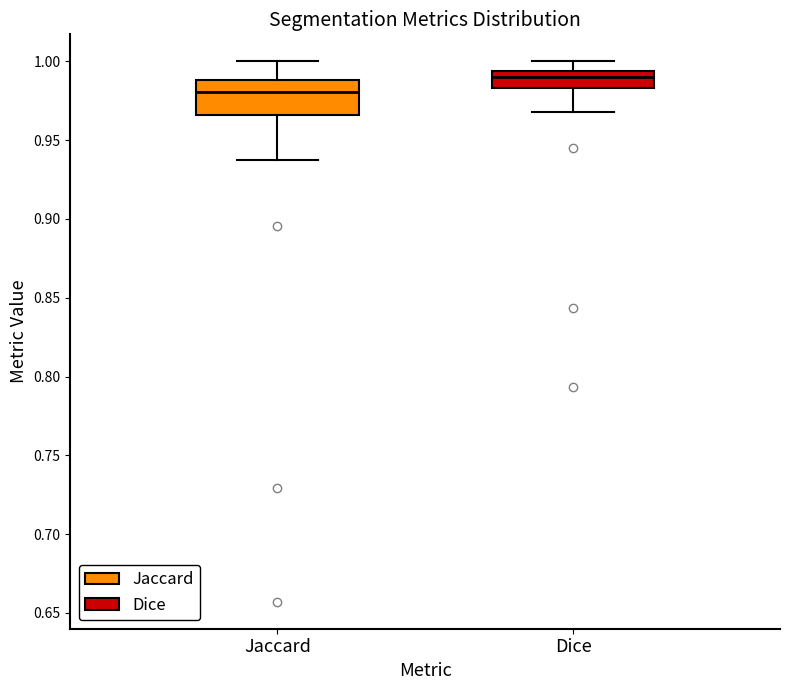

Which box is the tallest, from its lower edge to its upper edge?

Jaccard